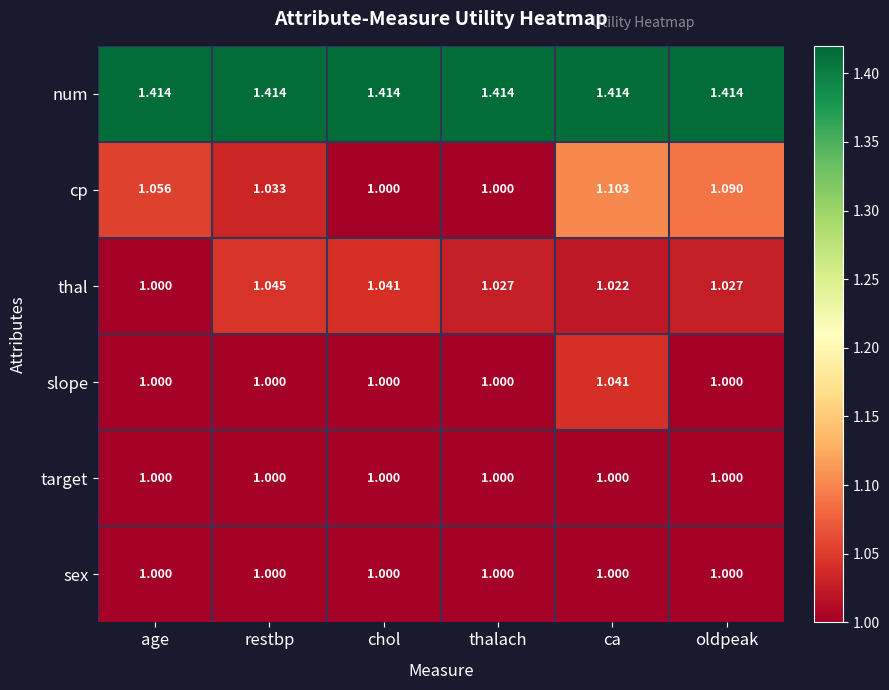

What is the spread (max minus min) of values at ca?

0.4